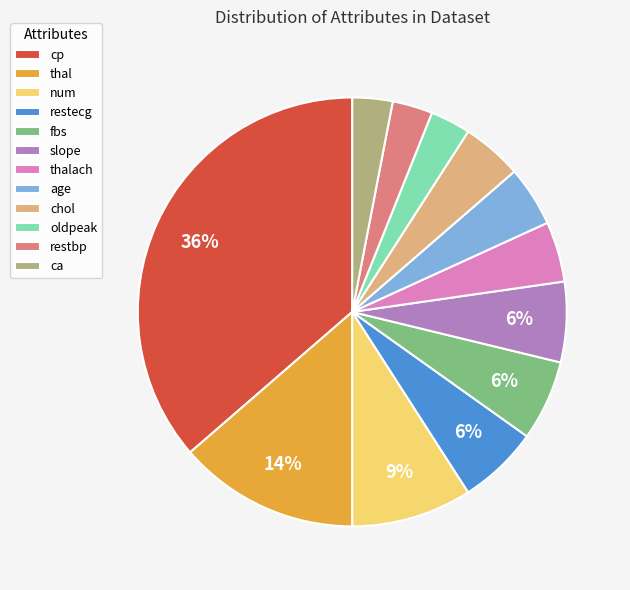

Which category has the biggest portion of the pie?

cp